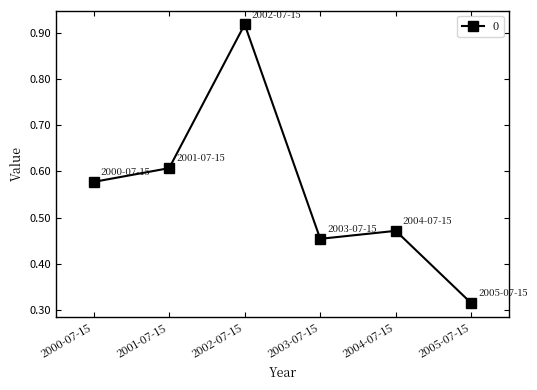

At which label is the value closest to 0?

2005-07-15